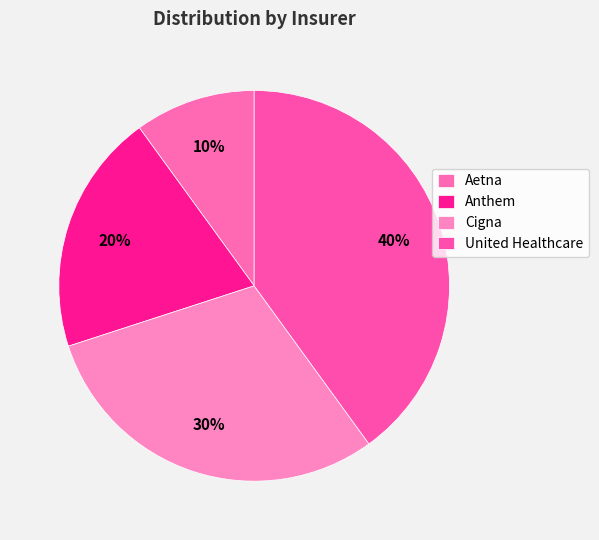

Is the sum of Anthem and Aetna greater than half?

No